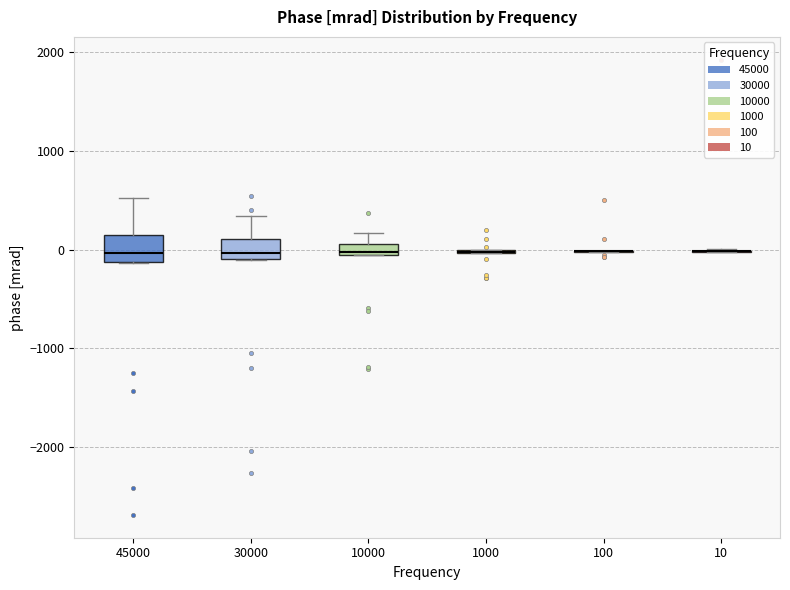

Where does the upper whisker of the box at x = 30000 end on the y-axis? The values are not printed on the chart, so give them approximately, as read against the axis.

300